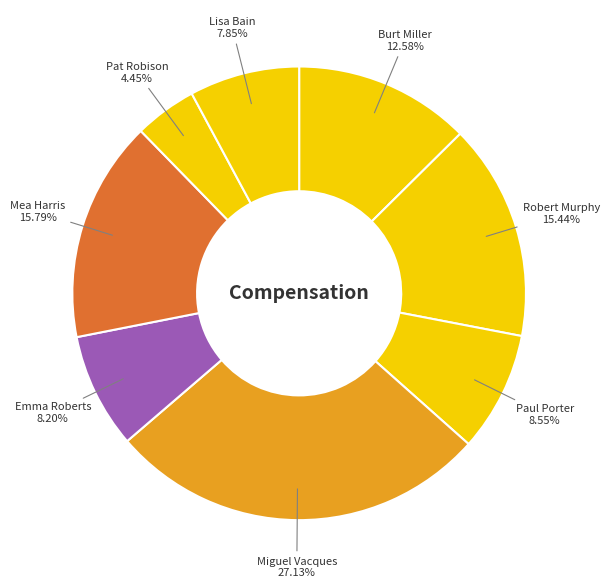

To the nearest percent, what is the difference between the largest and smallest slice percentages?

23%